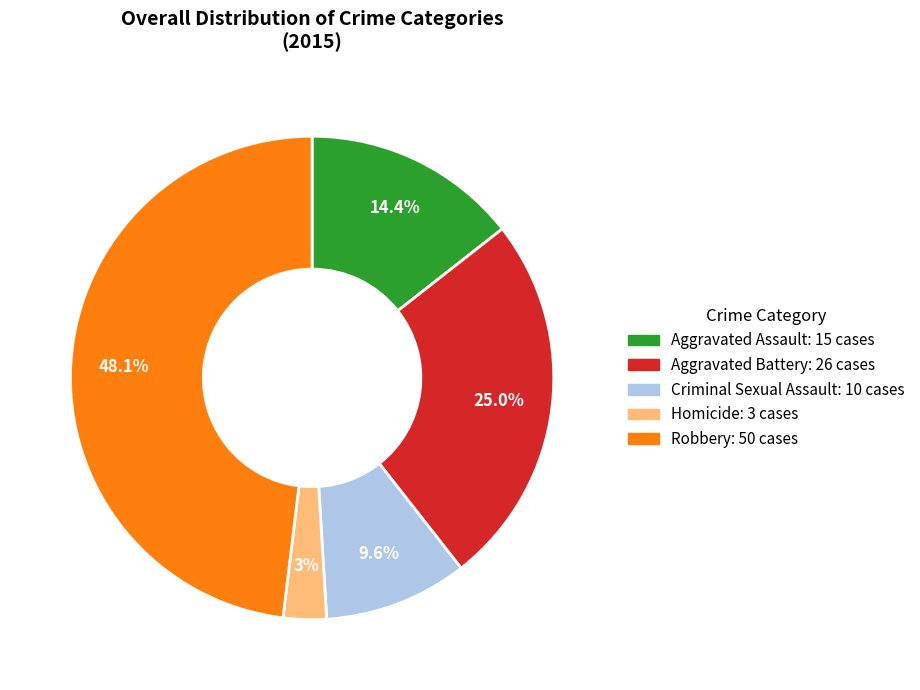

Which has a higher value, Aggravated Assault or Robbery?

Robbery